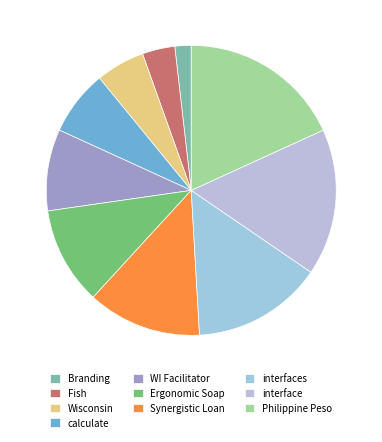

How many segments does this pie chart have?

10